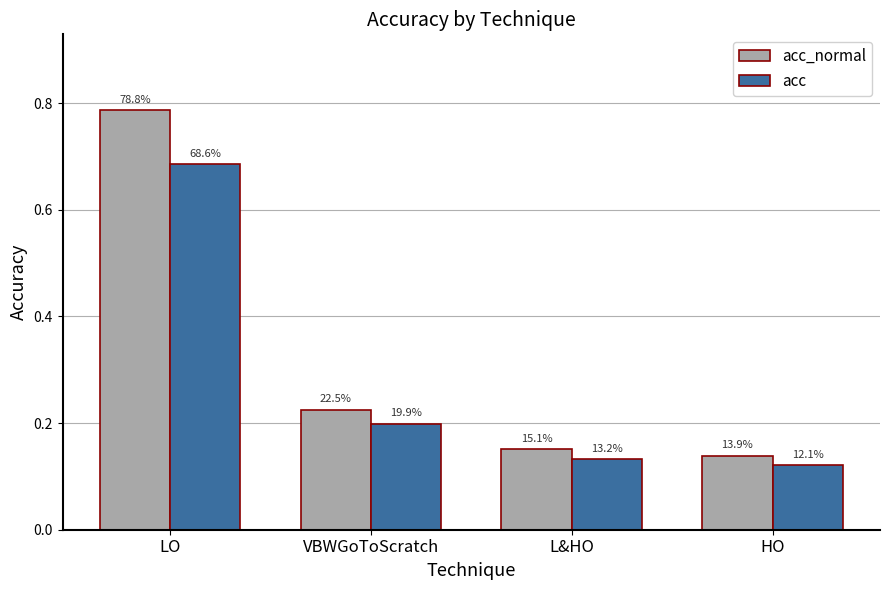

What are all the series names shown in the legend?

acc_normal, acc